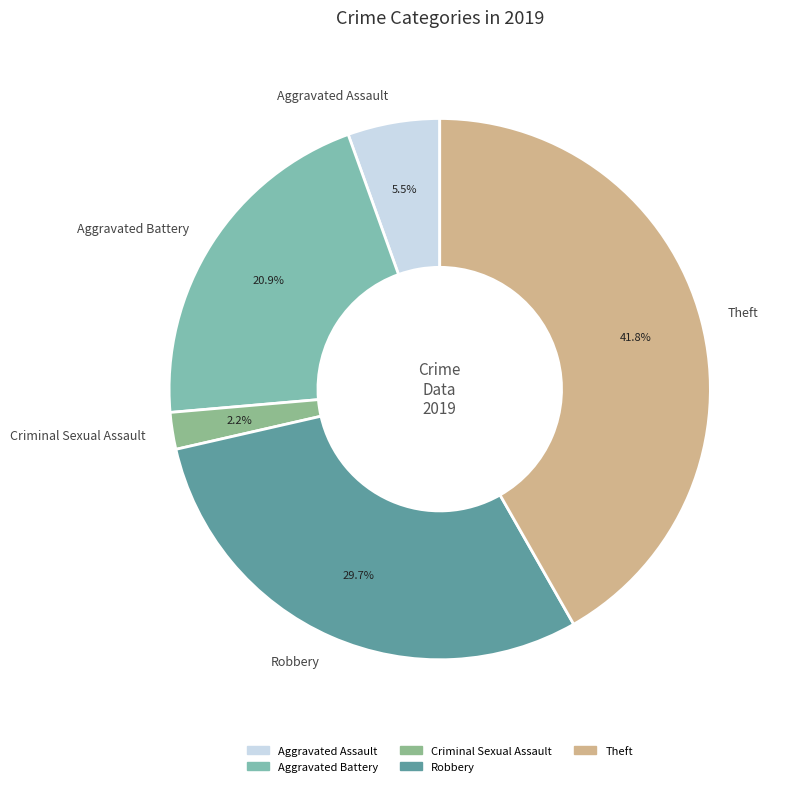

What percentage do Aggravated Battery and Robbery together represent?

50.5%